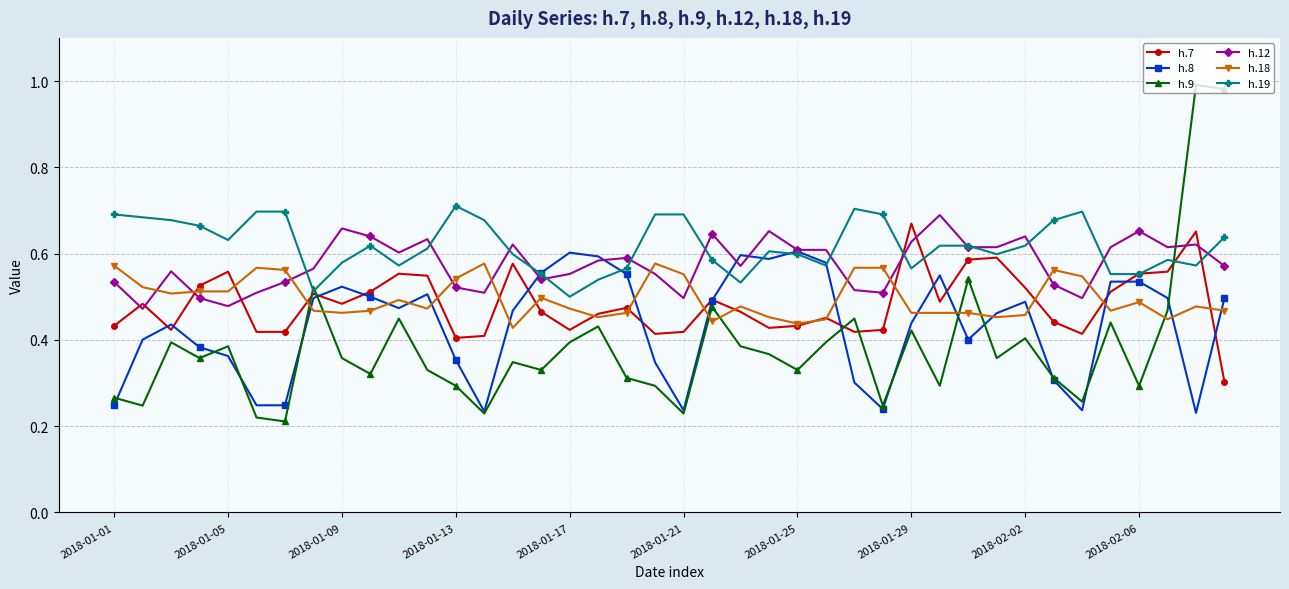

Which series has the widest spread of values?

h.9